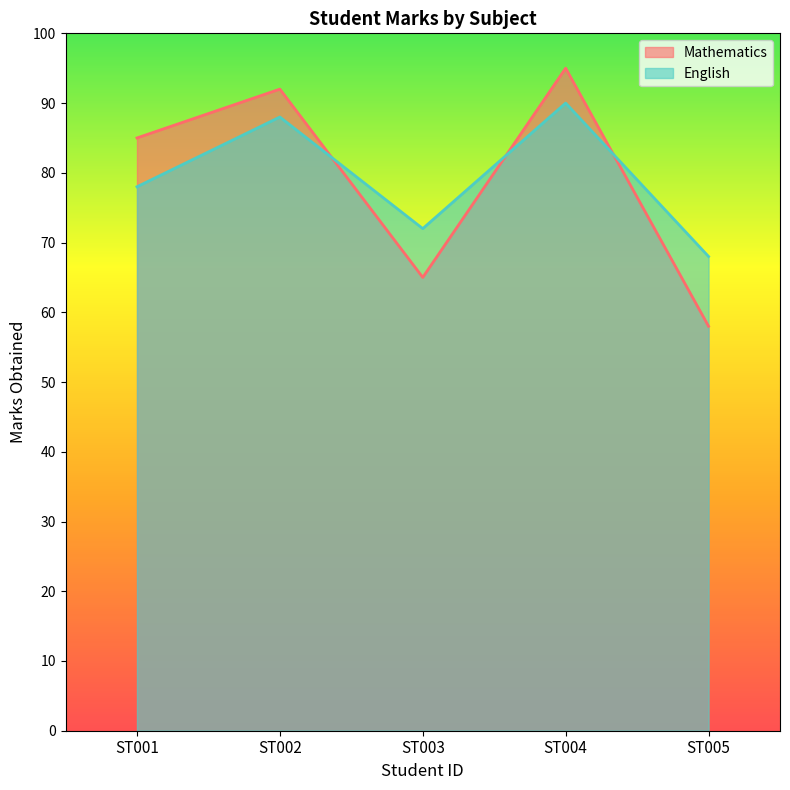

What is the average value of the Mathematics series?

79